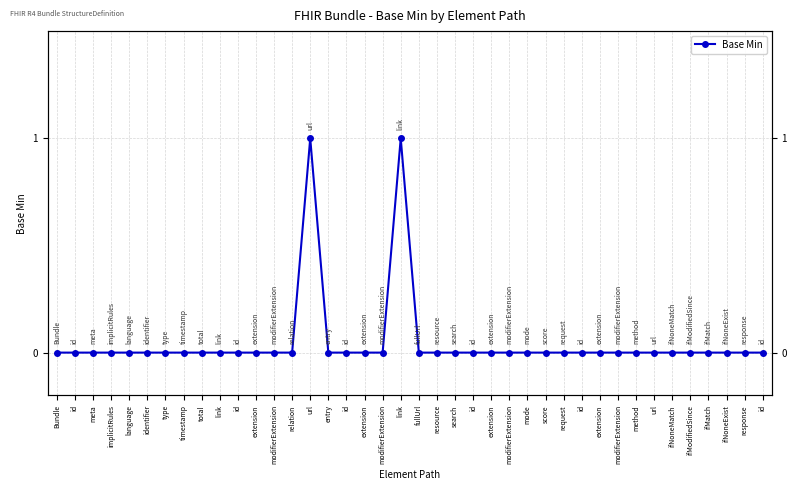

Reading right to left, extract all data points from this chart.

id=0	response=0	ifNoneExist=0	ifMatch=0	ifModifiedSince=0	ifNoneMatch=0	url=0	method=0	modifierExtension=0	extension=0	id=0	request=0	score=0	mode=0	modifierExtension=0	extension=0	id=0	search=0	resource=0	fullUrl=0	link=1	modifierExtension=0	extension=0	id=0	entry=0	url=1	relation=0	modifierExtension=0	extension=0	id=0	link=0	total=0	timestamp=0	type=0	identifier=0	language=0	implicitRules=0	meta=0	id=0	Bundle=0